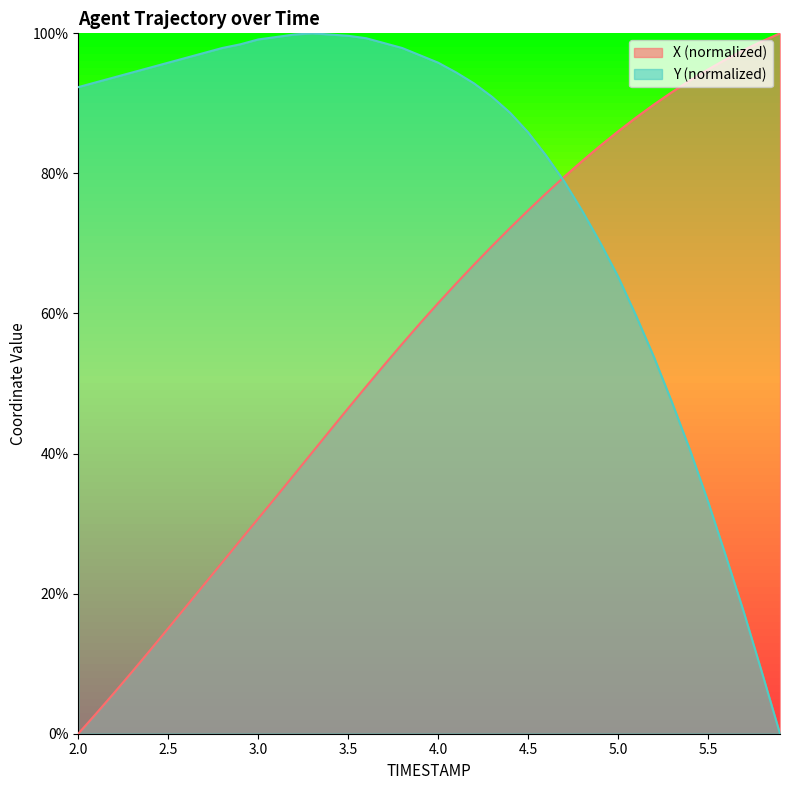

What is the greatest value displayed?

100.0